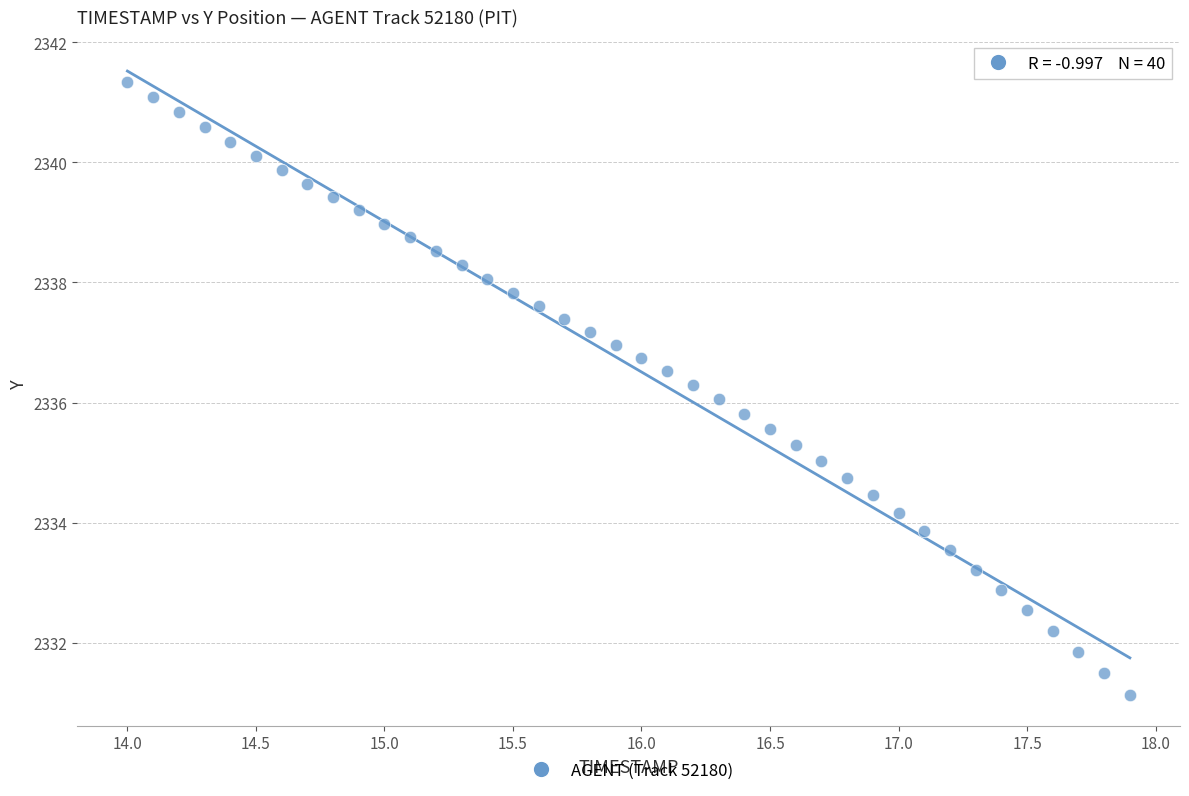

What is the range of X values (max minus min)?

3.9